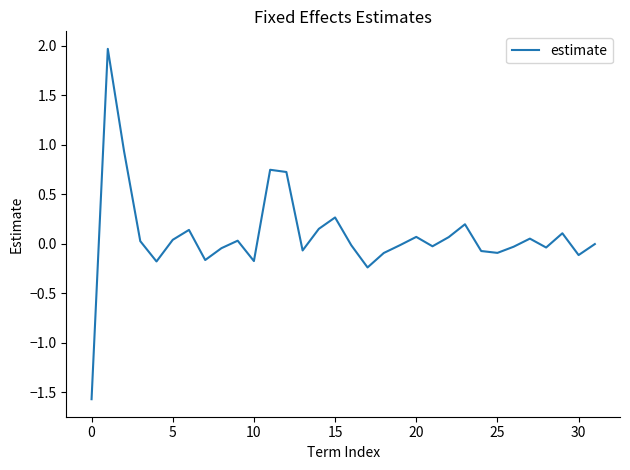

What is the difference between the maximum and minimum values?

3.5